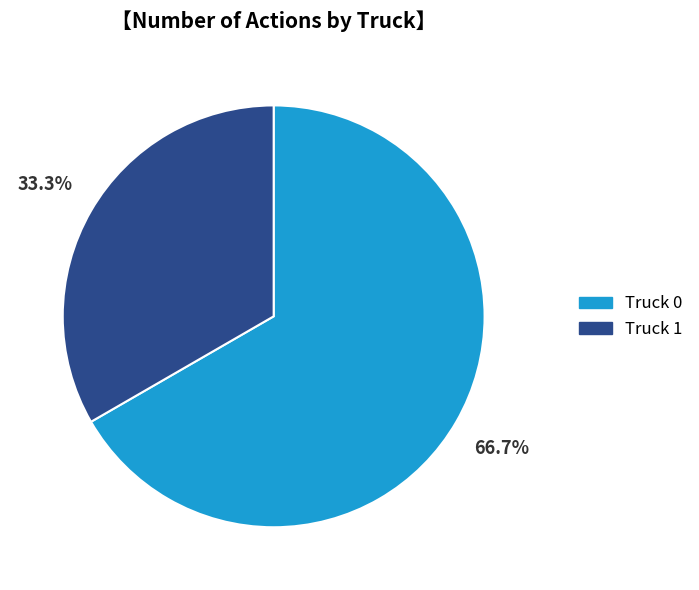

What percentage is the Truck 0 slice, to the nearest percent?

67%